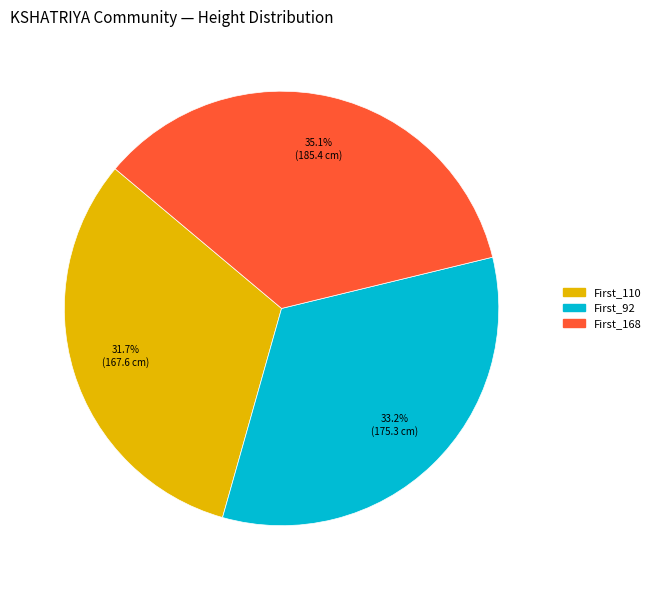

To the nearest percent, what is the difference between the largest and smallest slice percentages?

3%